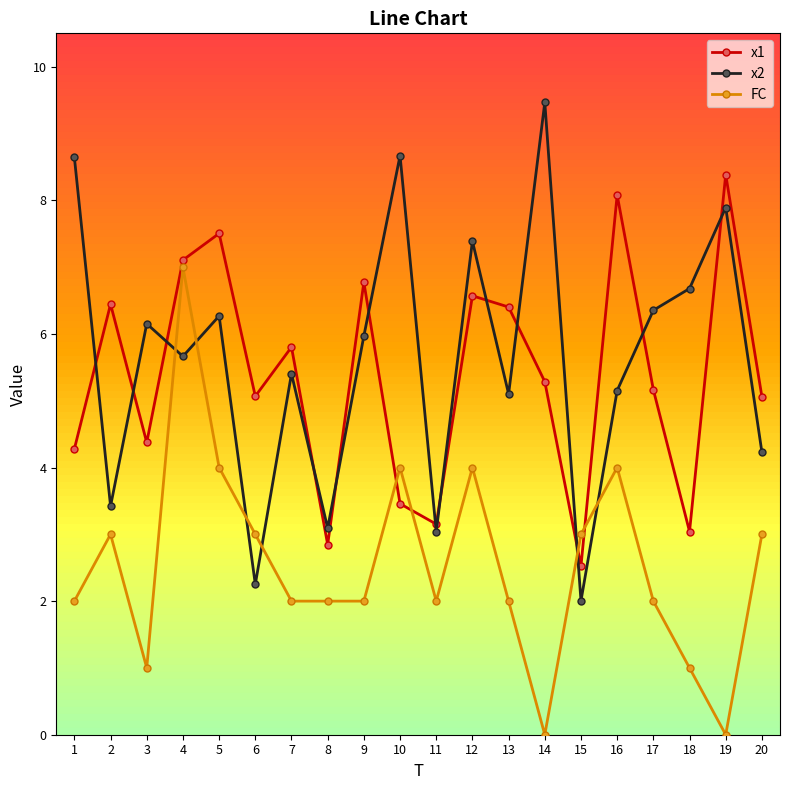

What is the difference between the maximum and minimum values in the x1 series?

5.9